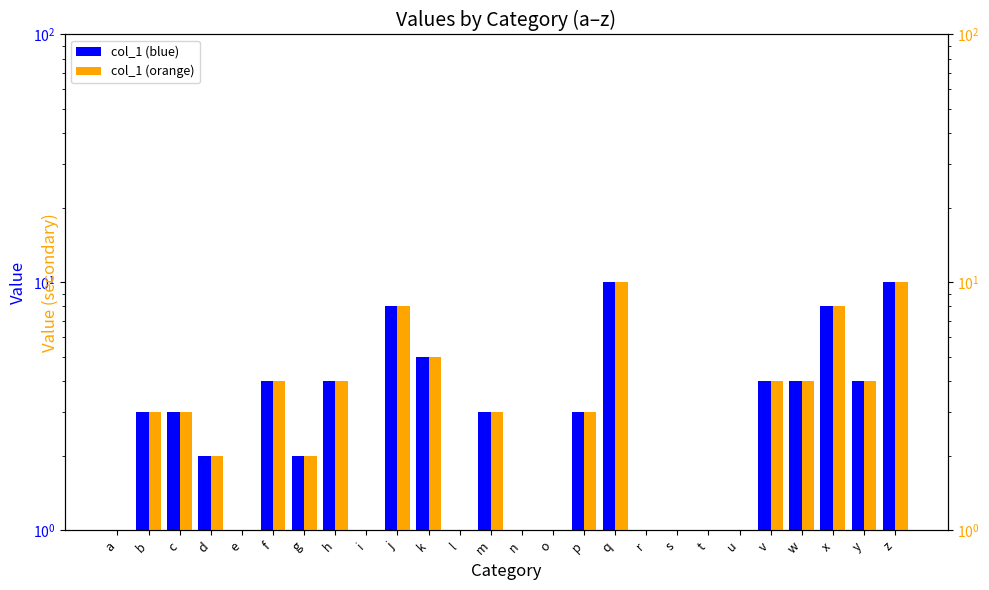

Reading left to right, extract all data points from this chart.

col_1 (blue): 1	3	3	2	1	4	2	4	1	8	5	1	3	1	1	3	10	1	1	1	1	4	4	8	4	10
col_1 (orange): 1	3	3	2	1	4	2	4	1	8	5	1	3	1	1	3	10	1	1	1	1	4	4	8	4	10